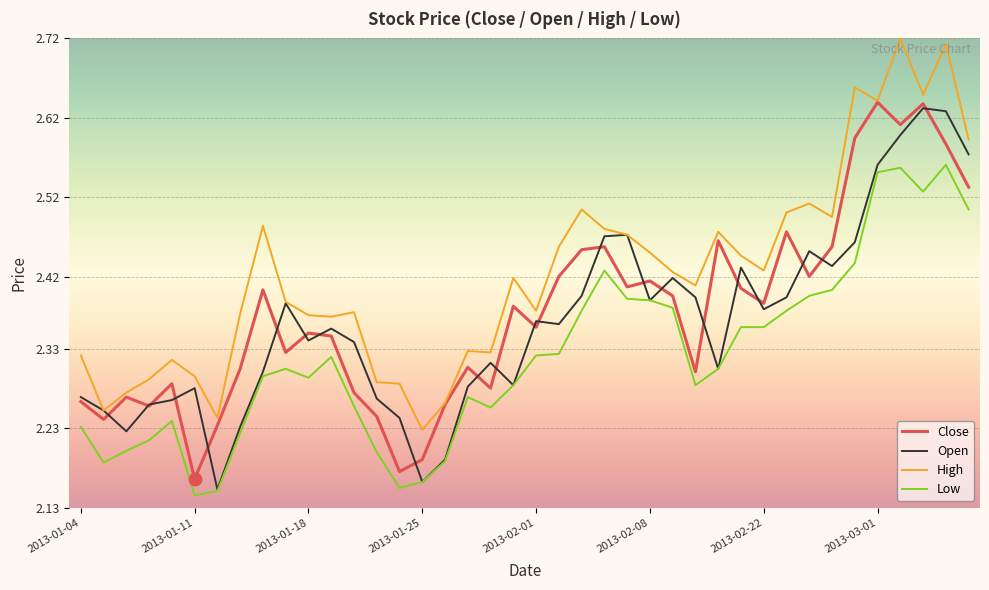

True or false: Low and High cross at least once.

False